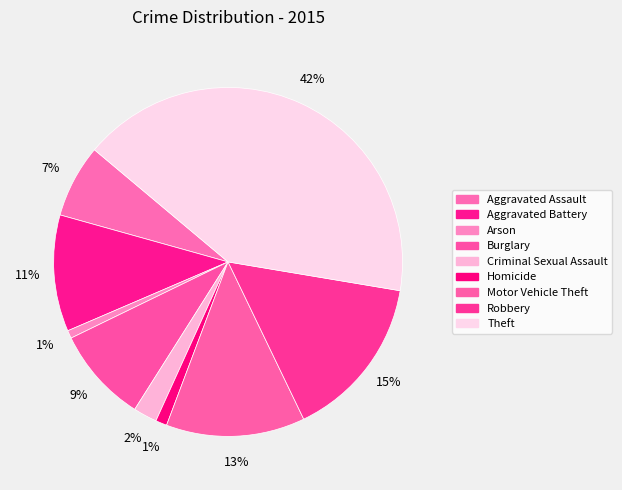

Is the sum of Arson and Theft greater than half?

No